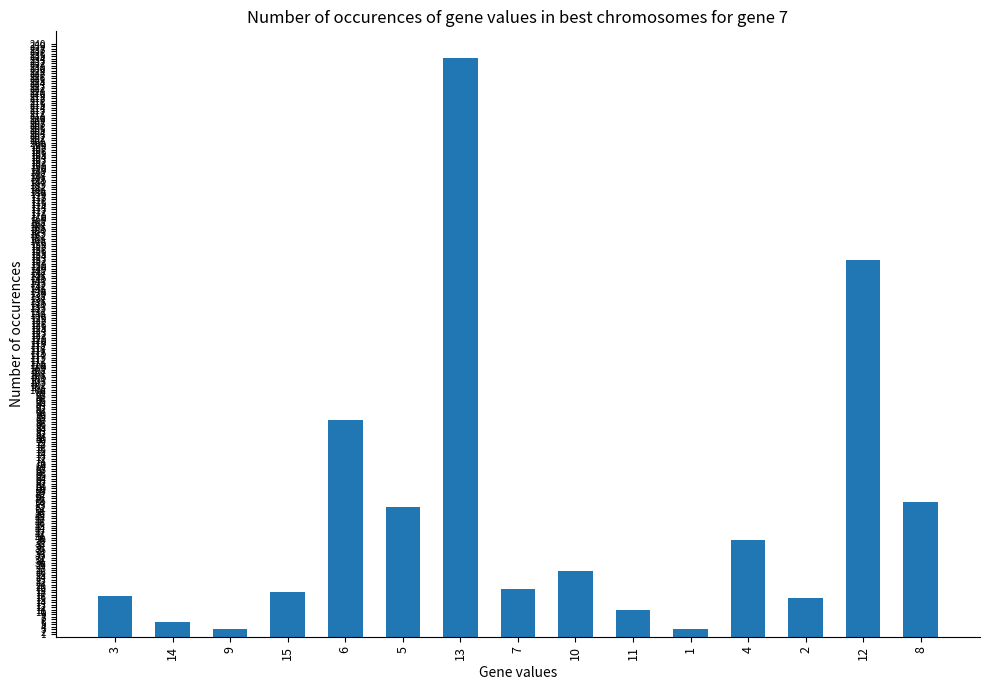

What is the value of the 7th bar from the left?

234.1